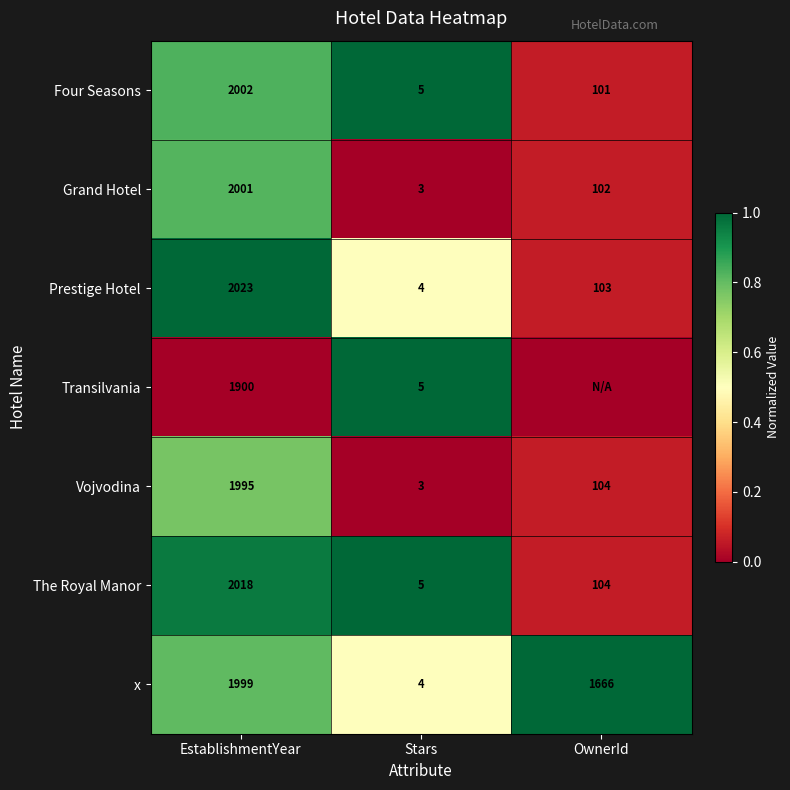

At which label does x reach its peak?

EstablishmentYear